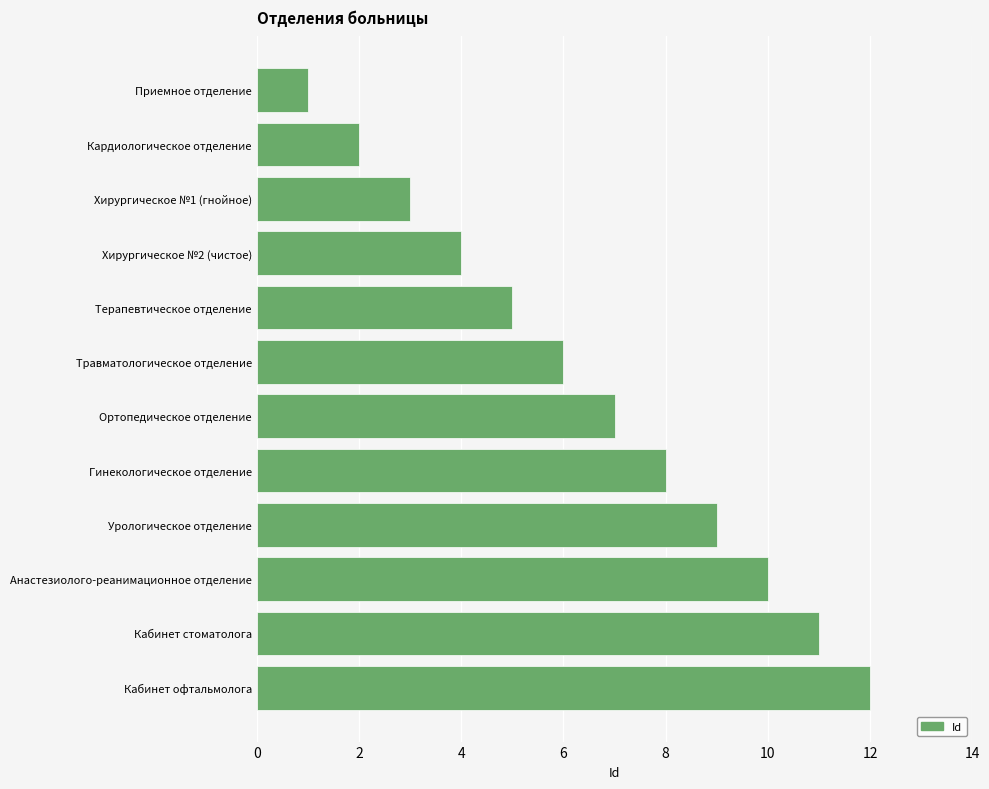

How many values are below 7?

6